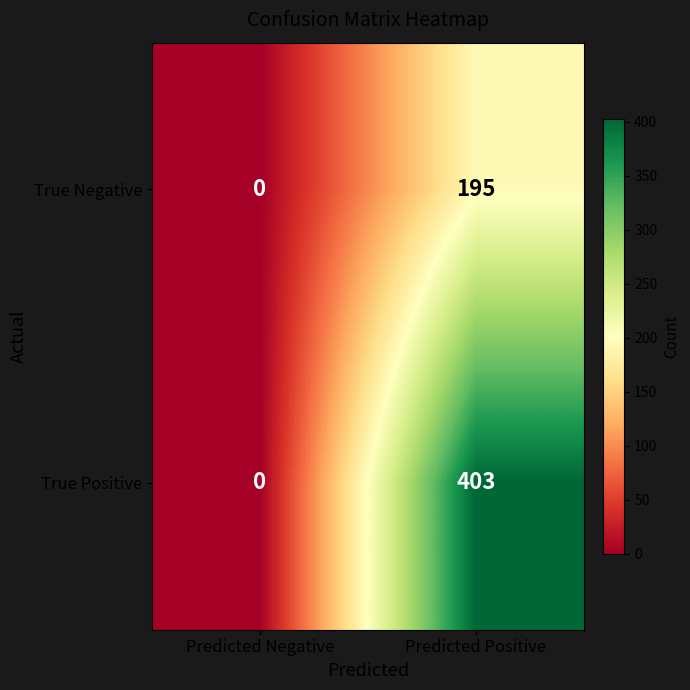

Reading left to right, list all the values displayed in this chart.

True Negative: Predicted Negative=0	Predicted Positive=195
True Positive: Predicted Negative=0	Predicted Positive=403